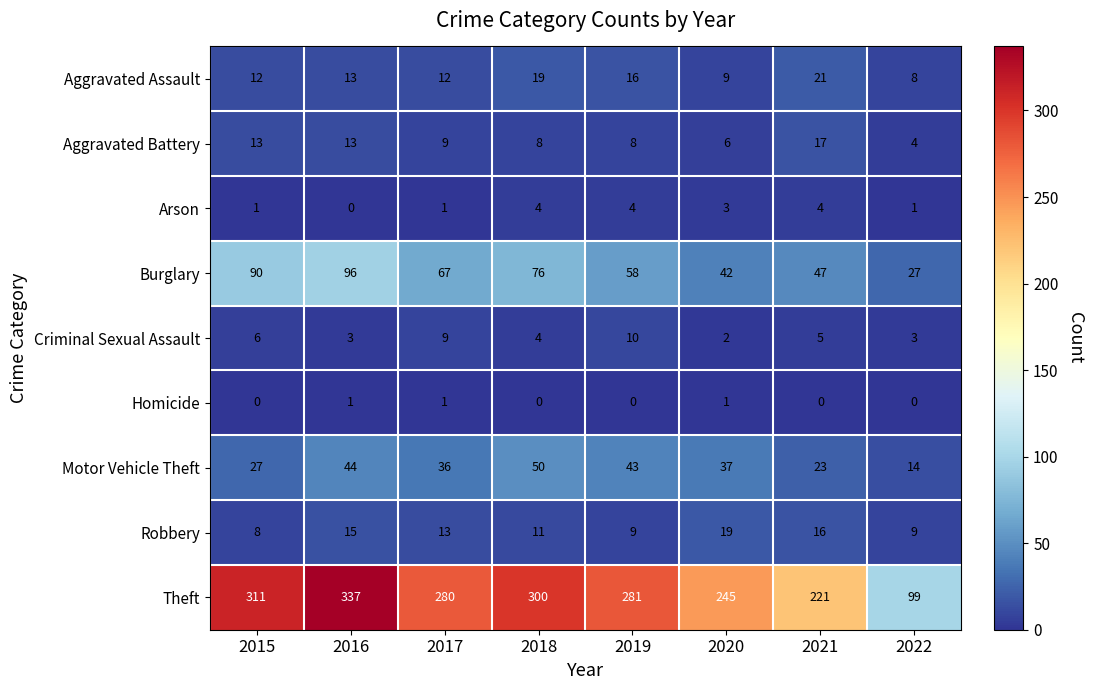

Is it true that Robbery equals 13 at 2017?

True